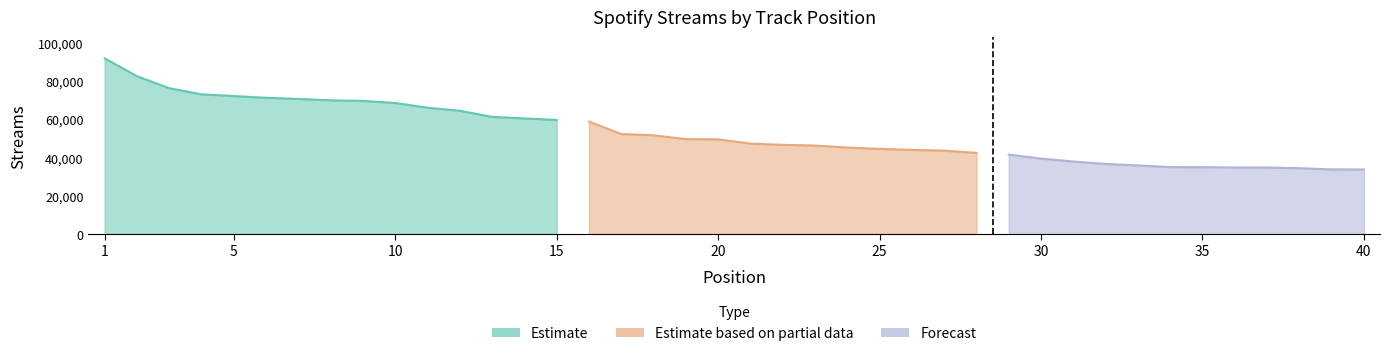

Does the chart display data point markers on the line(s)?

No